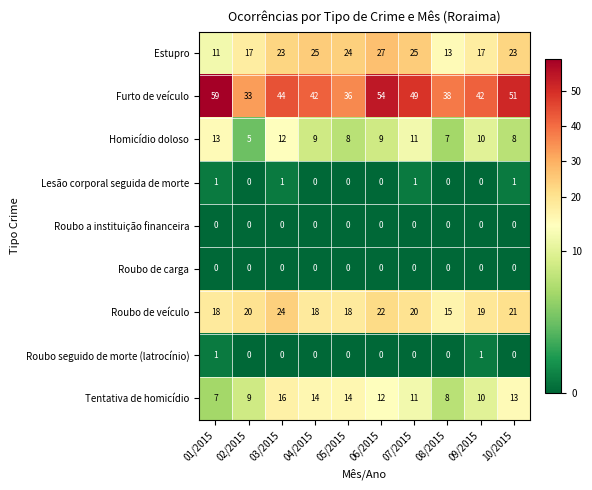

Which series has the largest total across all categories?

Furto de veículo